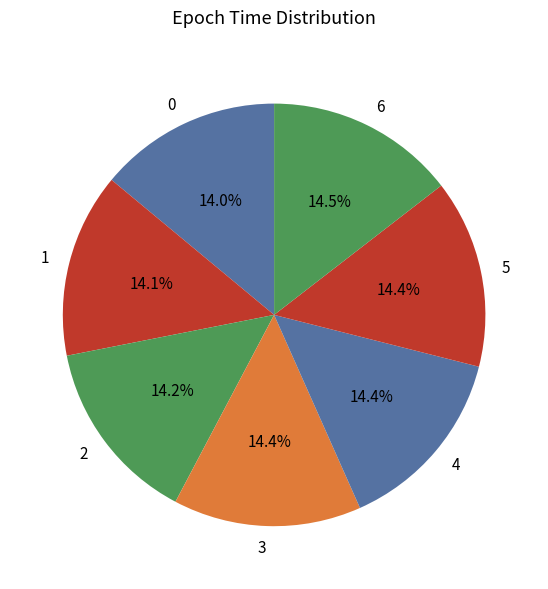

To the nearest percent, what percentage of the pie is 0?

14%